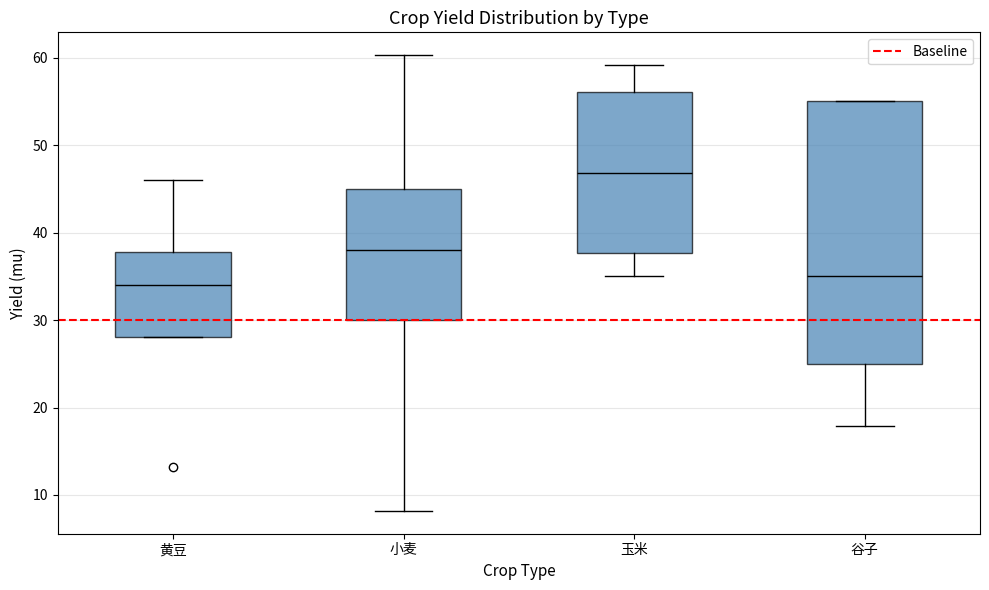

Which box has the lowest median line?

黄豆